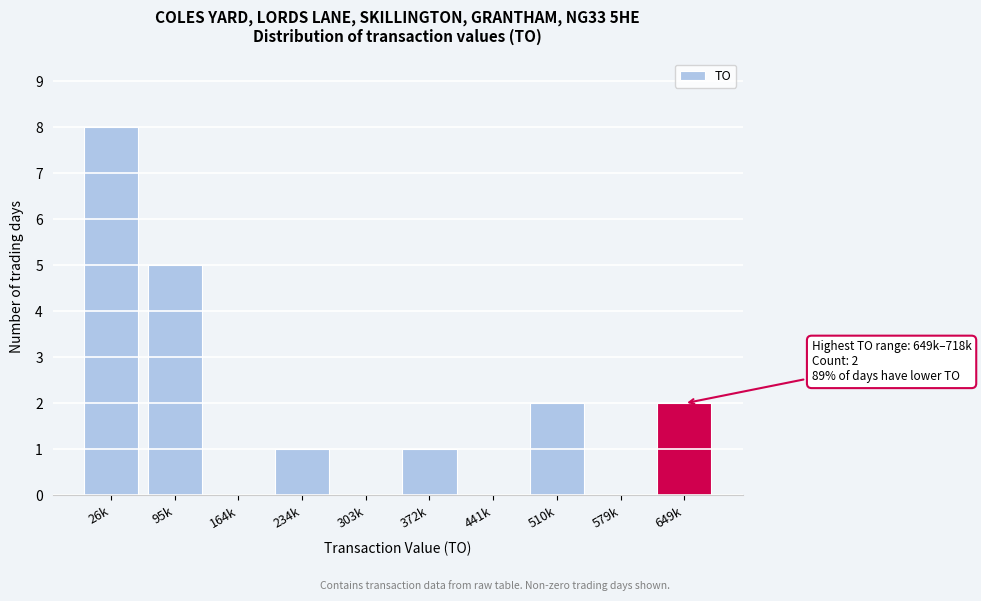

Reading right to left, transcribe all the data shown in this chart.

649k=2	579k=0	510k=2	441k=0	372k=1	303k=0	234k=1	164k=0	95k=5	26k=8